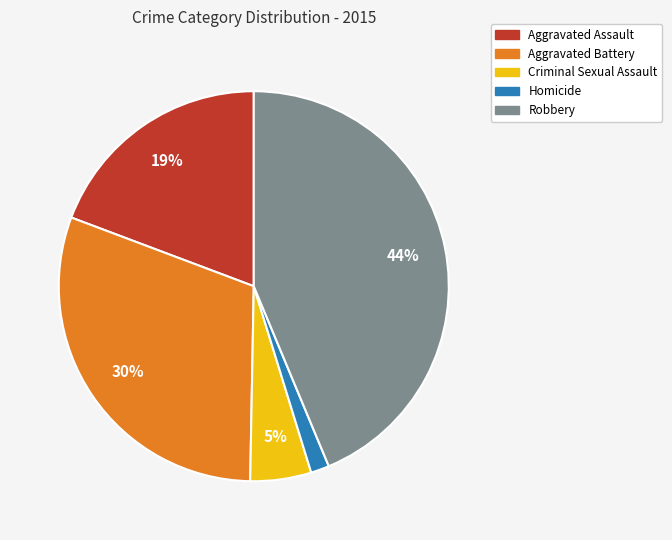

Between Aggravated Battery and Robbery, which is larger?

Robbery